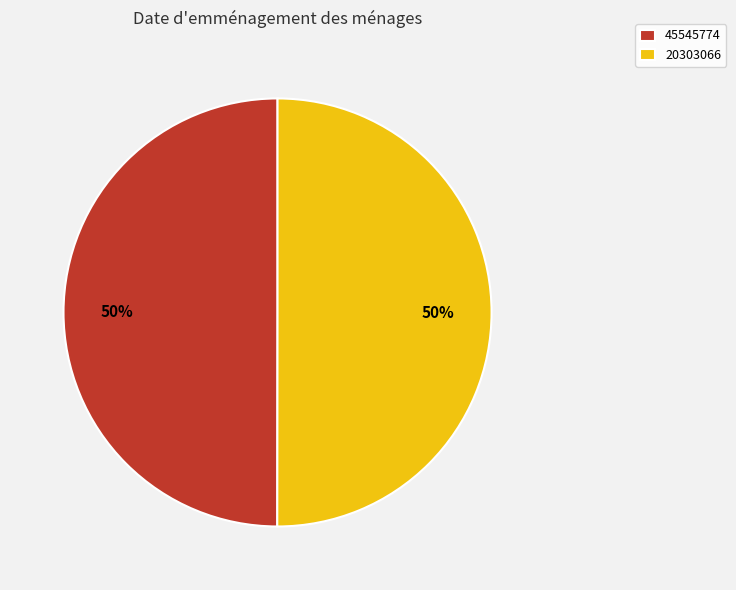

True or false: 20303066 accounts for 50% of the total.

True